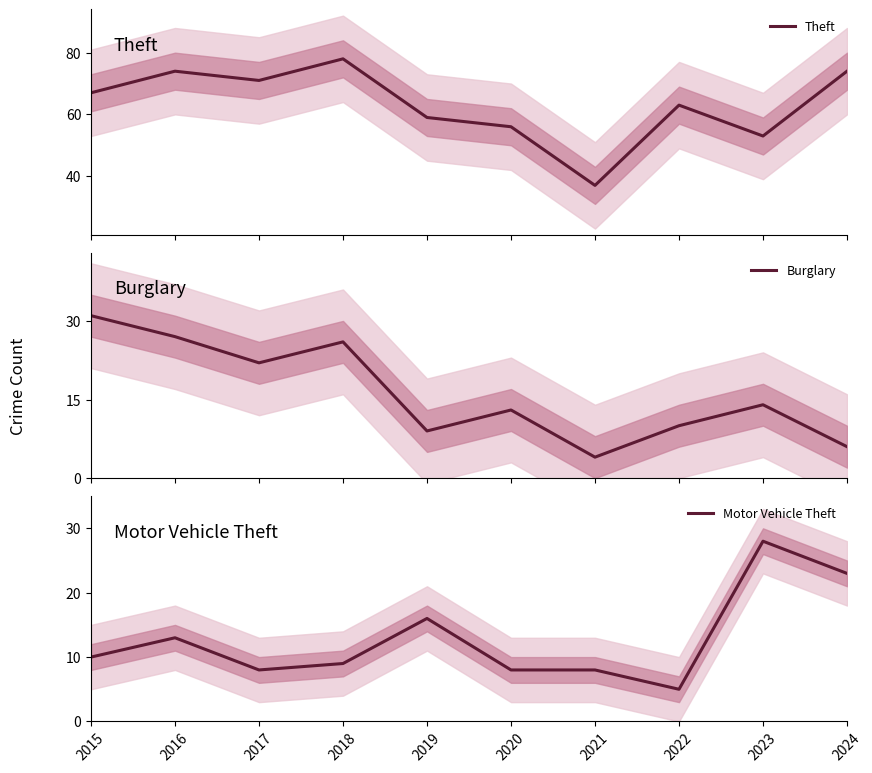

Which series has the largest total across all categories?

Theft